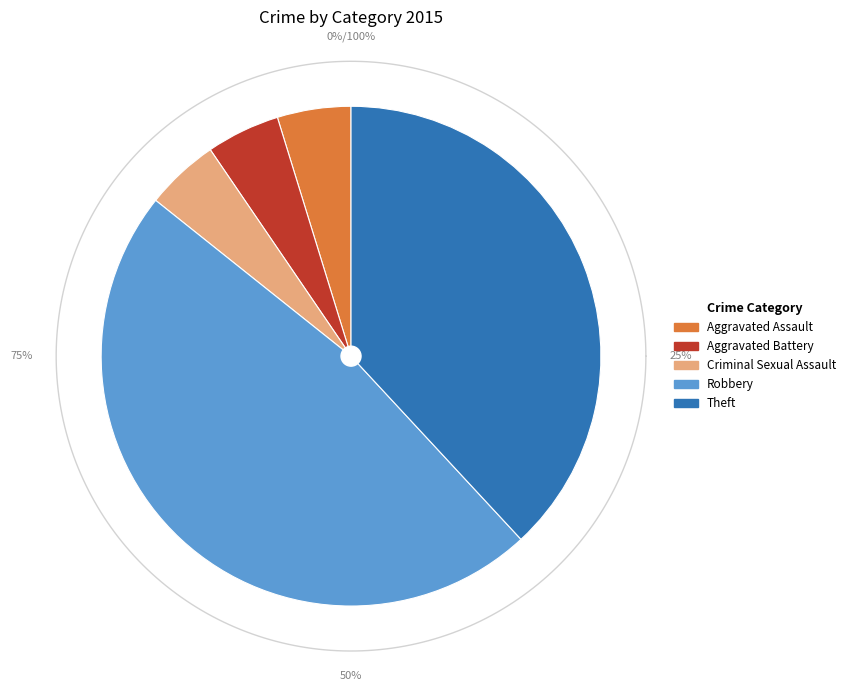

The Aggravated Assault slice represents 5% of the pie. True or false?

True